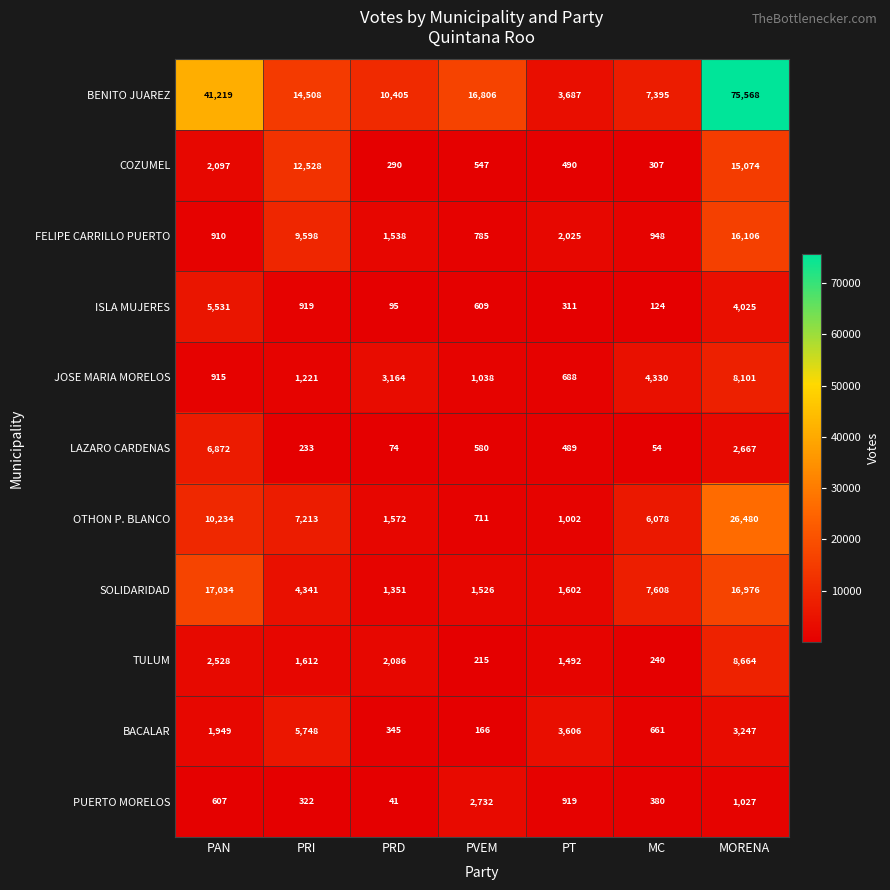

The value of LAZARO CARDENAS at PT is 297. True or false?

False